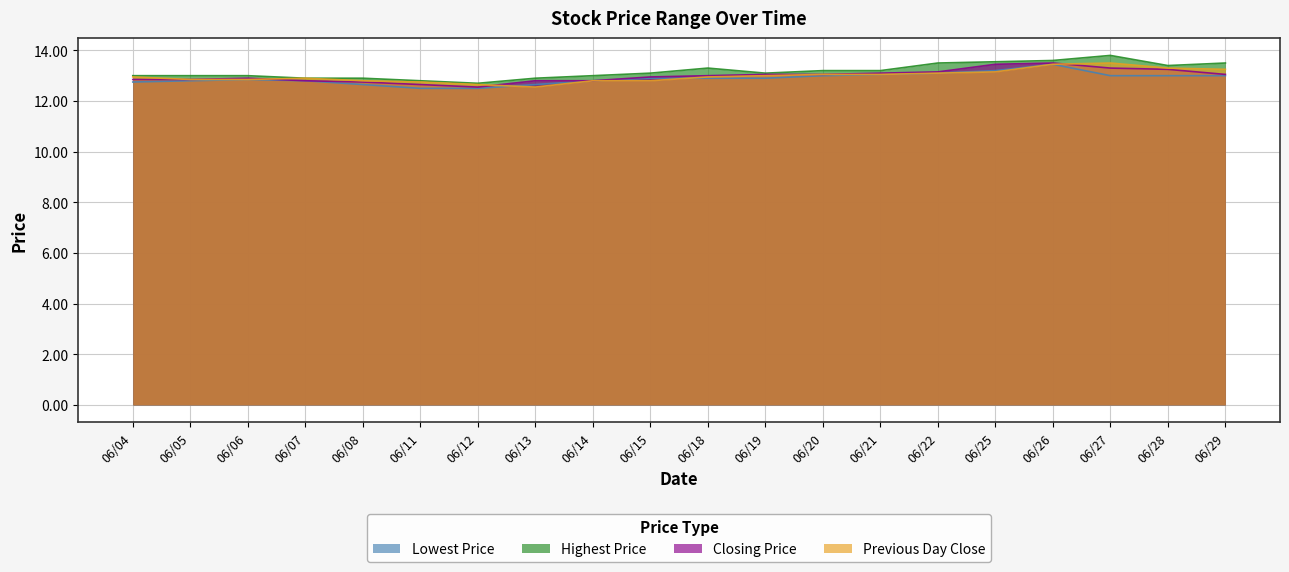

What is the difference between the maximum and minimum values in the Closing Price series?

0.9